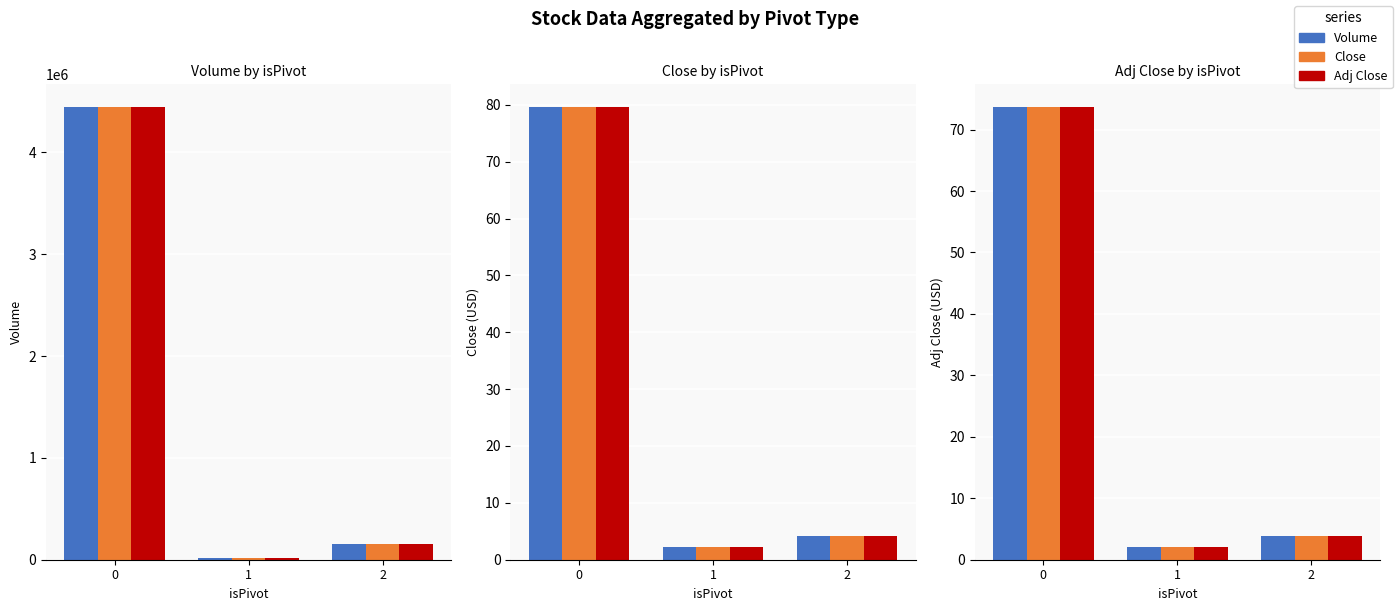

What are all the series names shown in the legend?

Volume, Close, Adj Close